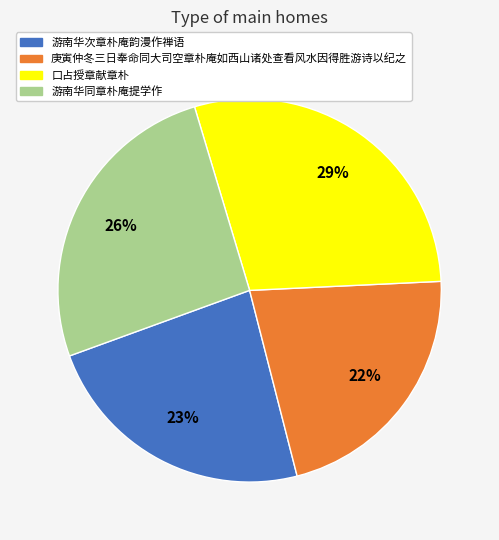

What percentage is the 游南华同章朴庵提学作 slice, to the nearest percent?

26%